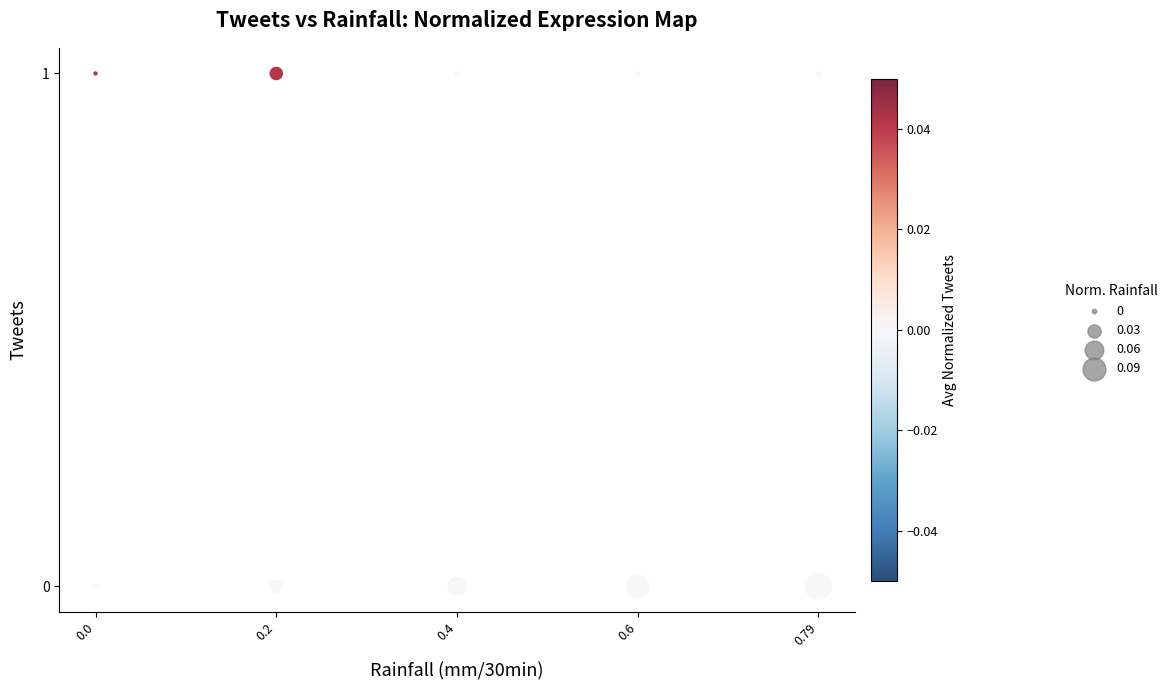

What is the range of X values (max minus min)?

4